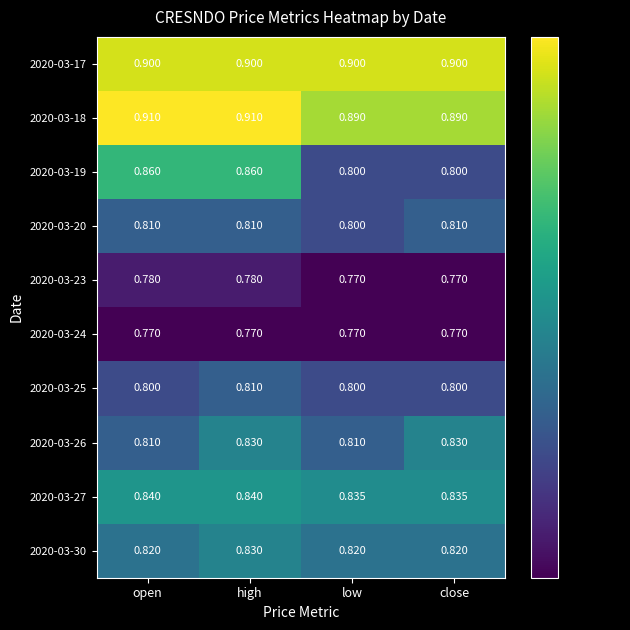

At which category is the sum across all series the highest?

high